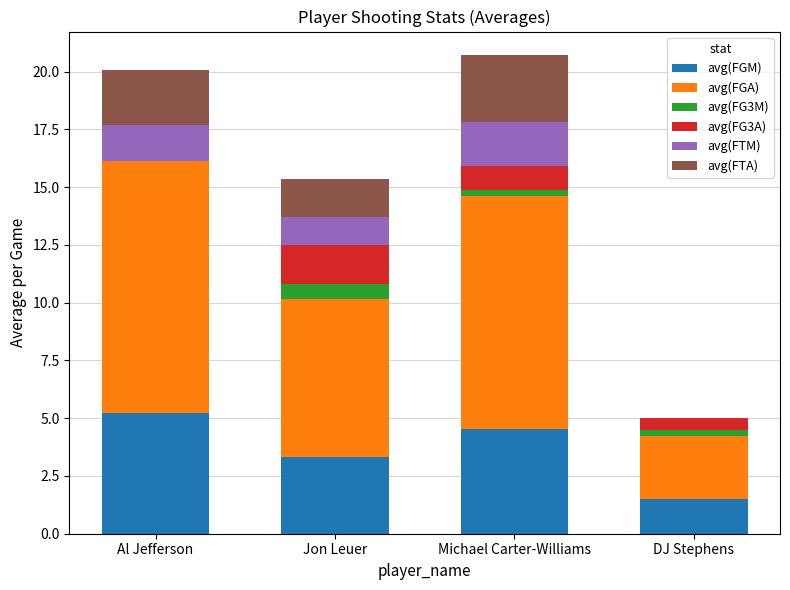

Is it true that avg(FGM) equals 8.1 at Al Jefferson?

False